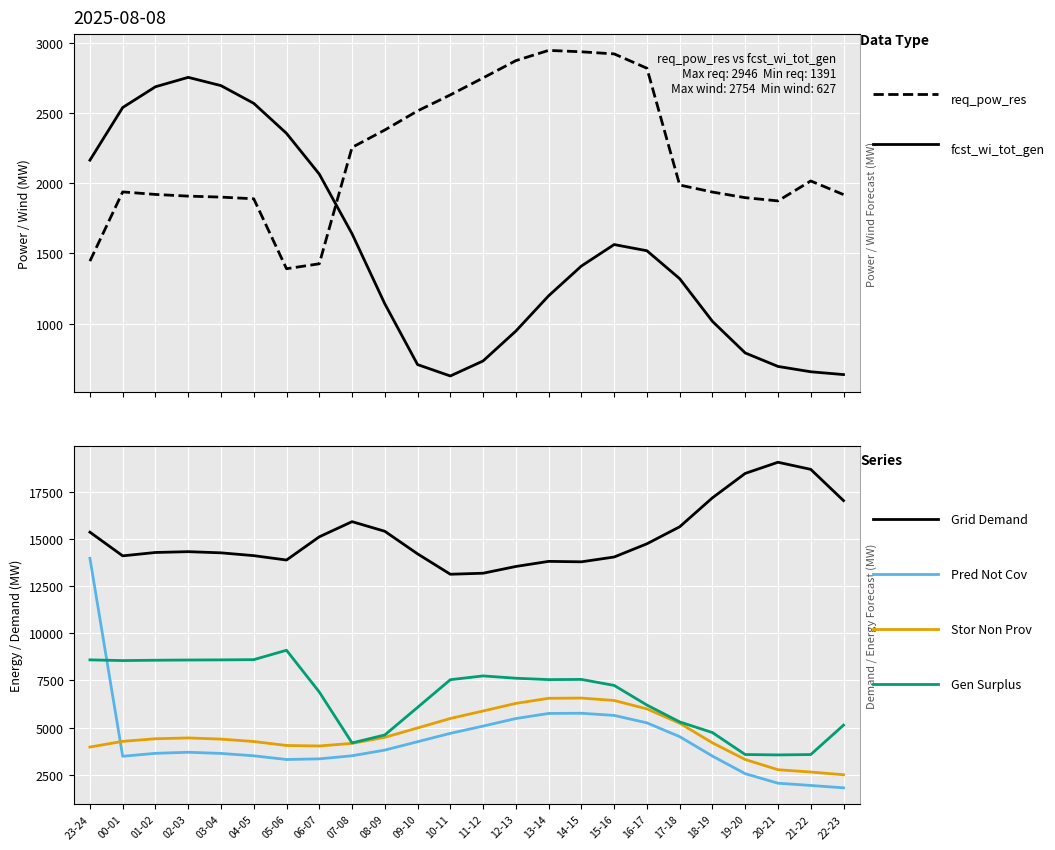

At which category does Grid Demand reach its first local peak?

02-03